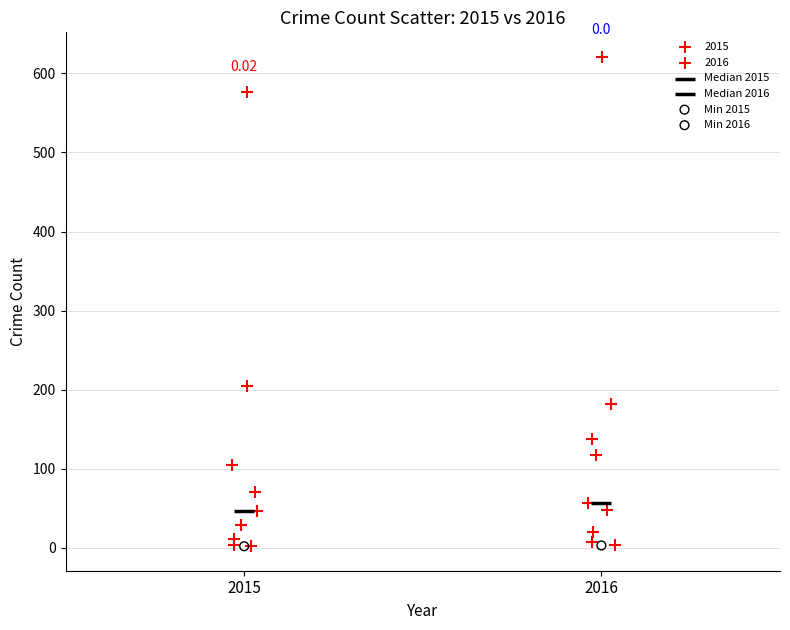

What are all the series names shown in the legend?

2015, 2016, Median 2015, Median 2016, Min 2015, Min 2016